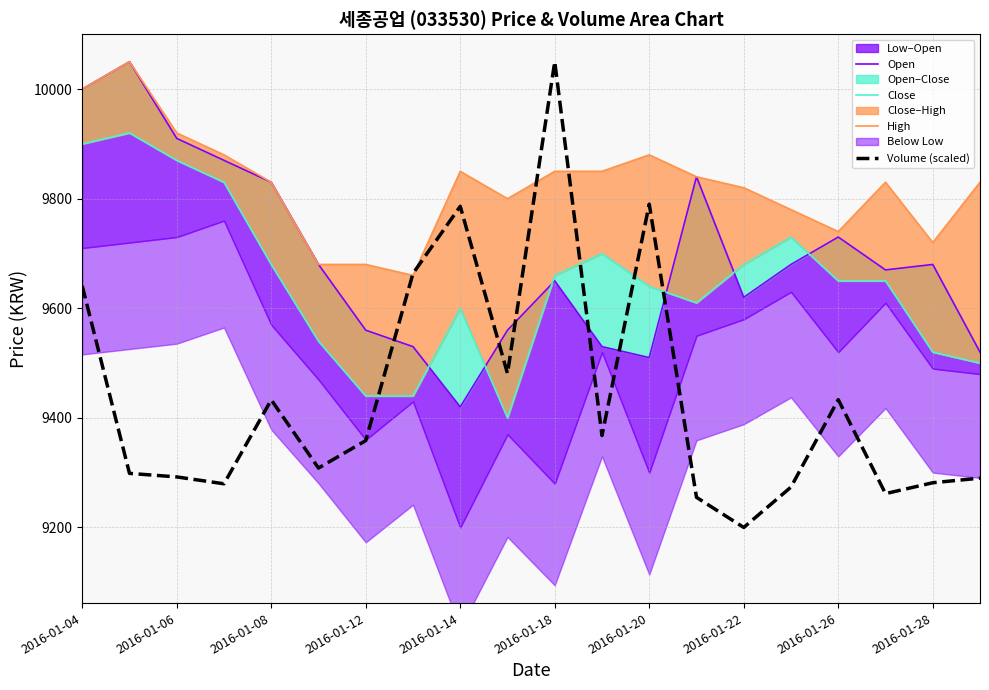

The value of Volume (scaled) at 2016-01-14 is 5058.2. True or false?

False